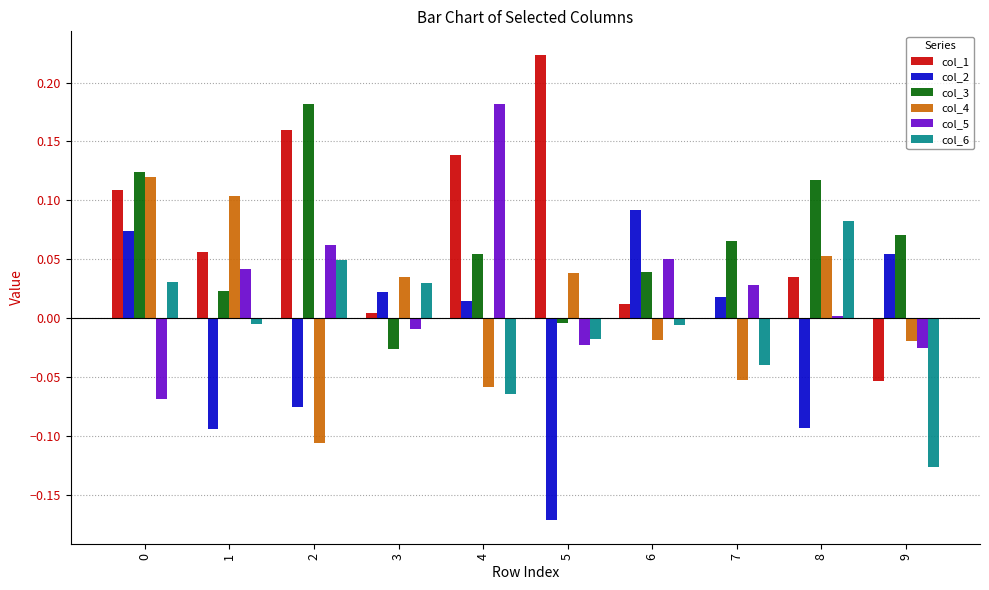

Which series has the largest total across all categories?

col_1